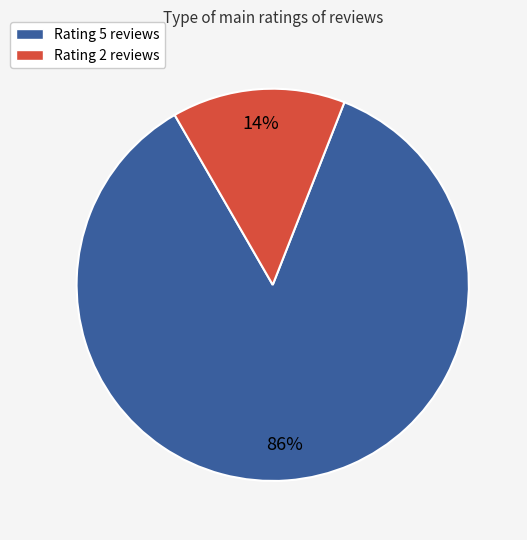

To the nearest percent, what is the average slice percentage?

50%